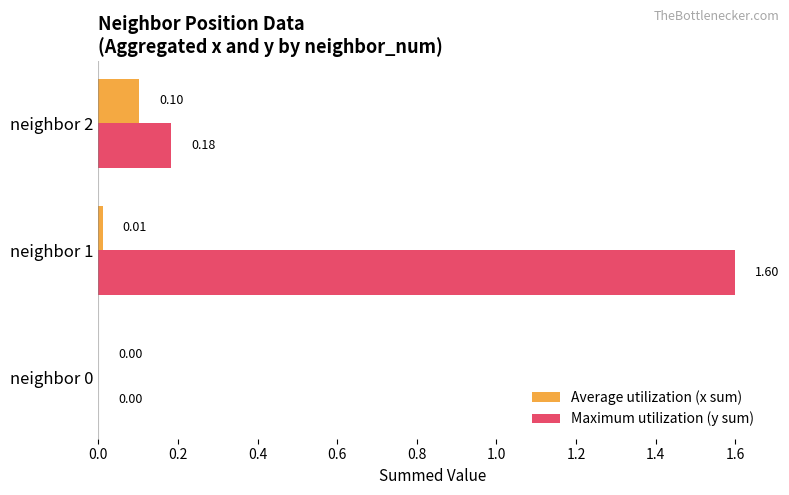

Which series changed the most between neighbor 1 and neighbor 2?

Maximum utilization (y sum)